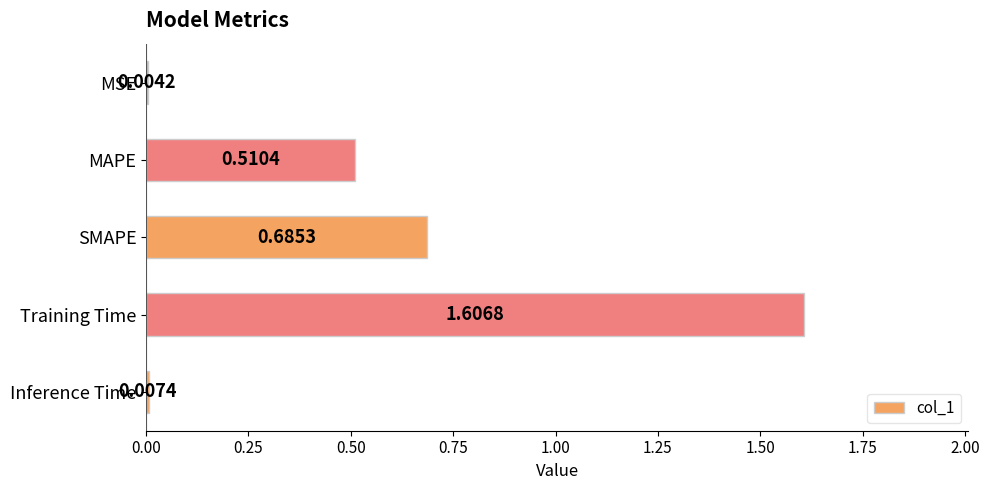

What is the sum of all values?

2.8